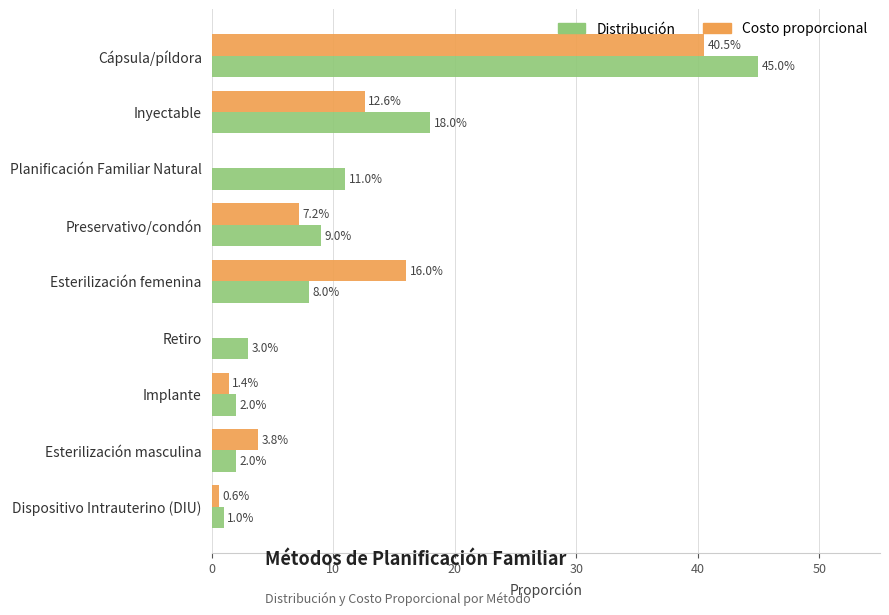

At how many categories does at least one series exceed 0?

9